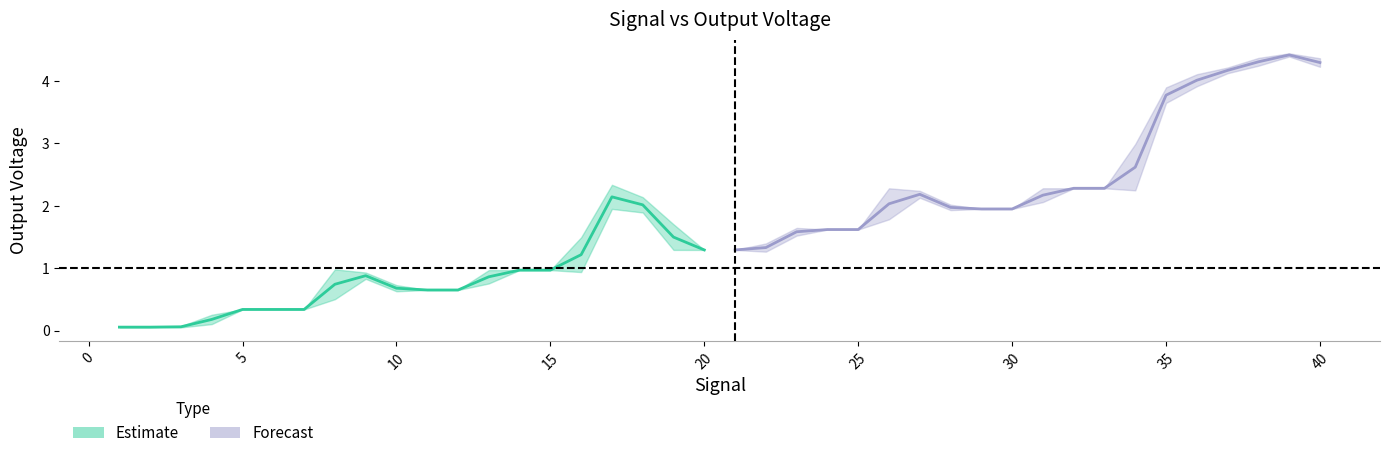

Where is mean_vout_Y nearest to the value 2?

18